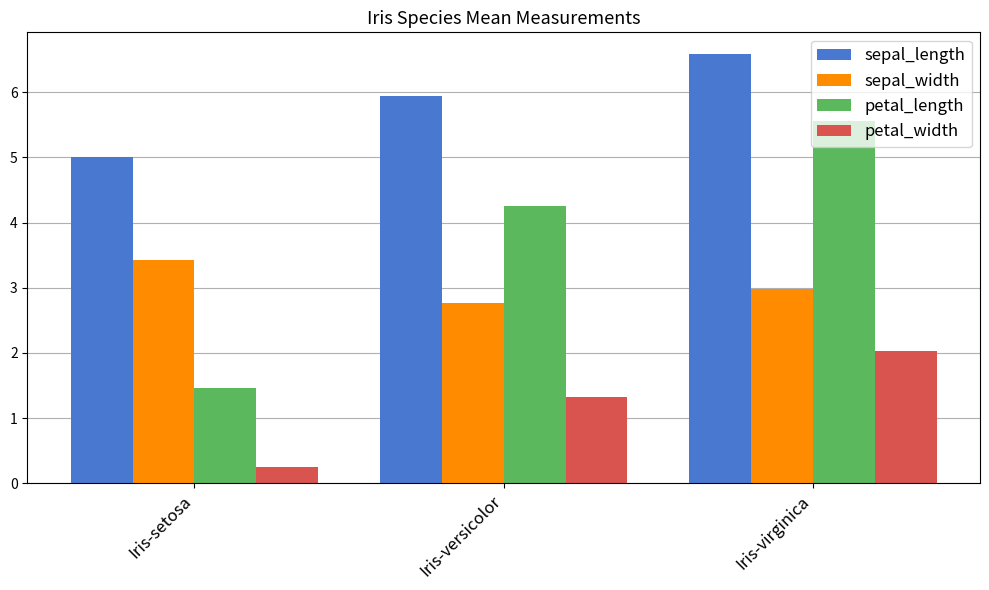

What is the spread (max minus min) of values at Iris-setosa?

4.8